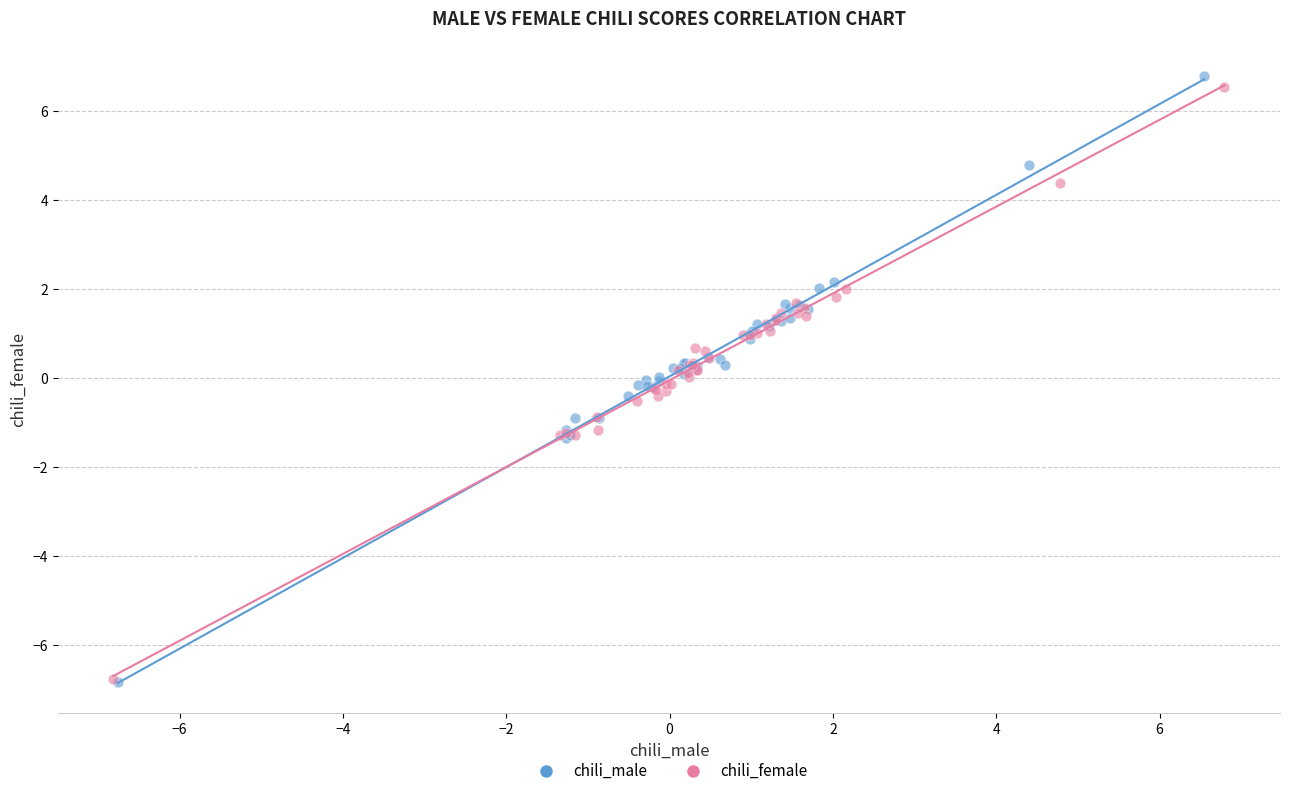

Which series contains the highest Y value?

chili_male